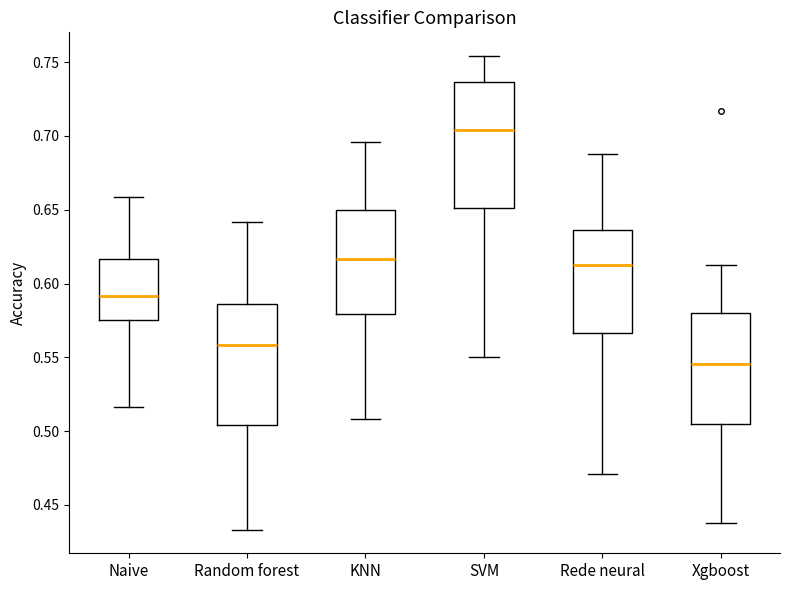

Which box's median line is the lowest?

Xgboost